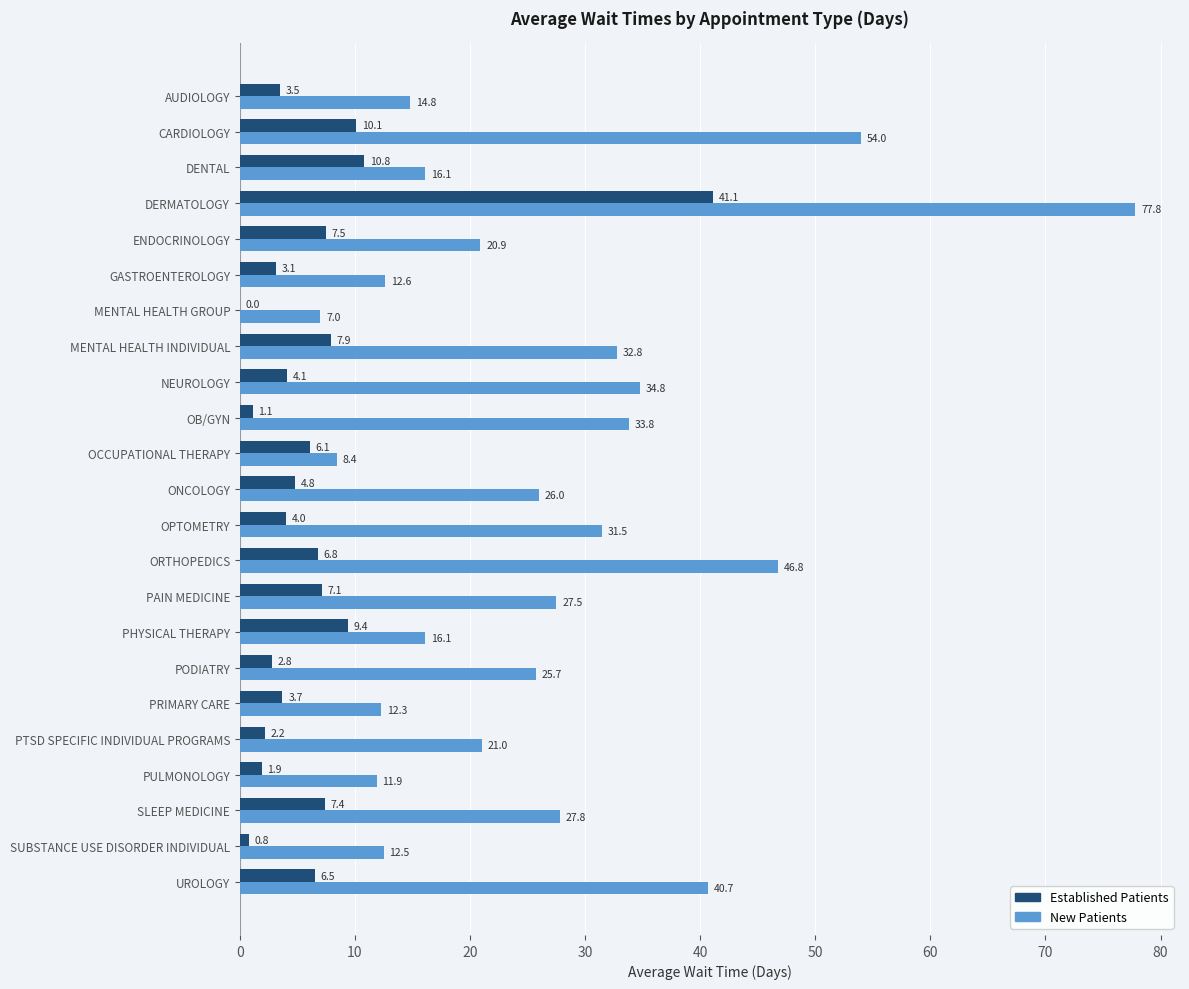

How many data points does each series have?

23